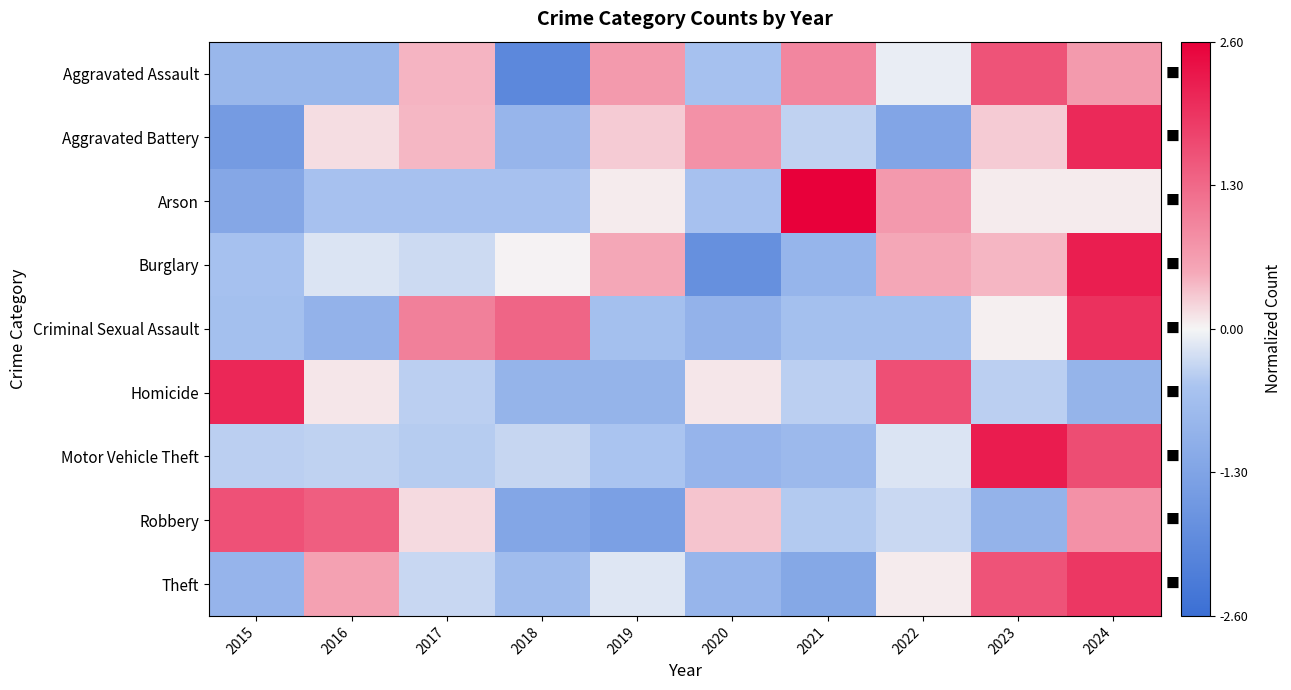

What is the minimum value shown in the chart?

-2.0